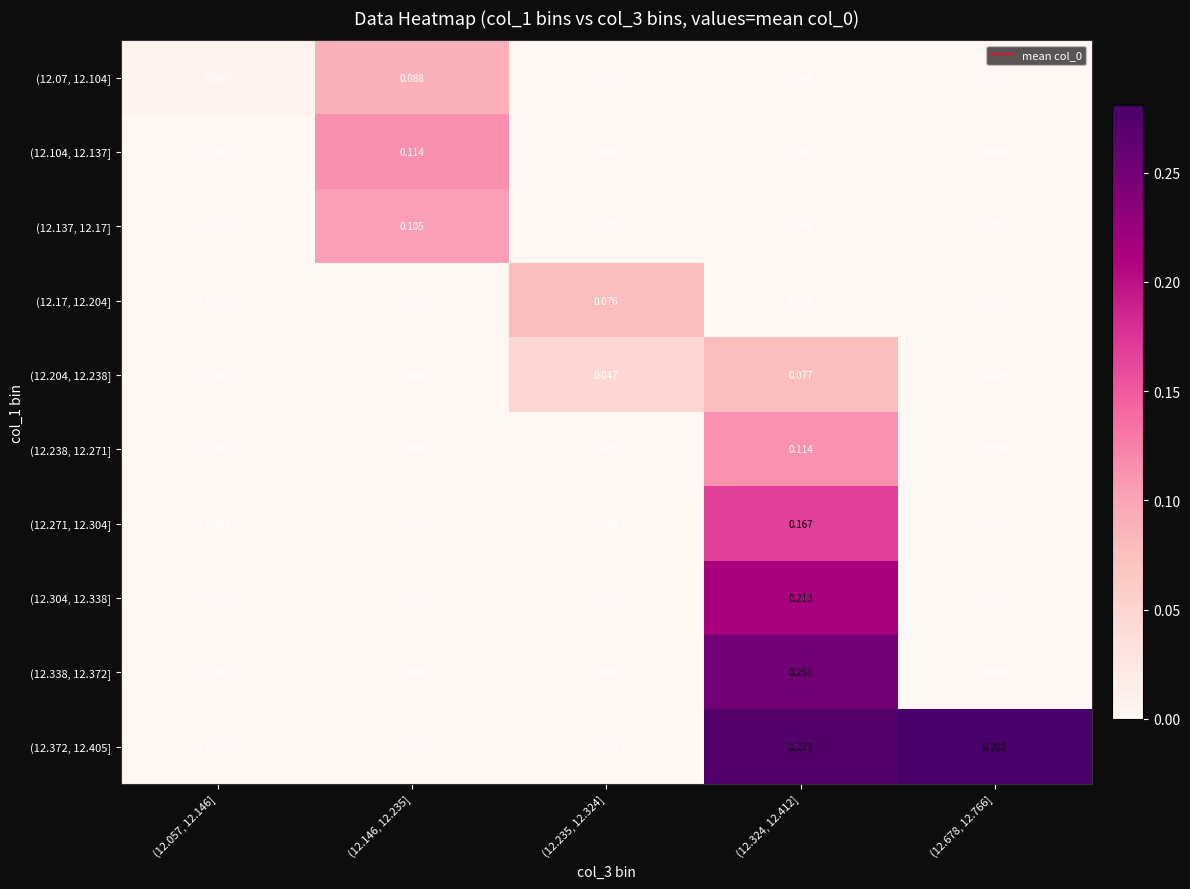

Reading left to right, list all the values displayed in this chart.

(12.07, 12.104]: (12.057, 12.146]=0.0	(12.146, 12.235]=0.1	(12.235, 12.324]=0.0	(12.324, 12.412]=0.0	(12.678, 12.766]=0.0
(12.104, 12.137]: (12.057, 12.146]=0.0	(12.146, 12.235]=0.1	(12.235, 12.324]=0.0	(12.324, 12.412]=0.0	(12.678, 12.766]=0.0
(12.137, 12.17]: (12.057, 12.146]=0.0	(12.146, 12.235]=0.1	(12.235, 12.324]=0.0	(12.324, 12.412]=0.0	(12.678, 12.766]=0.0
(12.17, 12.204]: (12.057, 12.146]=0.0	(12.146, 12.235]=0.0	(12.235, 12.324]=0.1	(12.324, 12.412]=0.0	(12.678, 12.766]=0.0
(12.204, 12.238]: (12.057, 12.146]=0.0	(12.146, 12.235]=0.0	(12.235, 12.324]=0.0	(12.324, 12.412]=0.1	(12.678, 12.766]=0.0
(12.238, 12.271]: (12.057, 12.146]=0.0	(12.146, 12.235]=0.0	(12.235, 12.324]=0.0	(12.324, 12.412]=0.1	(12.678, 12.766]=0.0
(12.271, 12.304]: (12.057, 12.146]=0.0	(12.146, 12.235]=0.0	(12.235, 12.324]=0.0	(12.324, 12.412]=0.2	(12.678, 12.766]=0.0
(12.304, 12.338]: (12.057, 12.146]=0.0	(12.146, 12.235]=0.0	(12.235, 12.324]=0.0	(12.324, 12.412]=0.2	(12.678, 12.766]=0.0
(12.338, 12.372]: (12.057, 12.146]=0.0	(12.146, 12.235]=0.0	(12.235, 12.324]=0.0	(12.324, 12.412]=0.3	(12.678, 12.766]=0.0
(12.372, 12.405]: (12.057, 12.146]=0.0	(12.146, 12.235]=0.0	(12.235, 12.324]=0.0	(12.324, 12.412]=0.3	(12.678, 12.766]=0.3